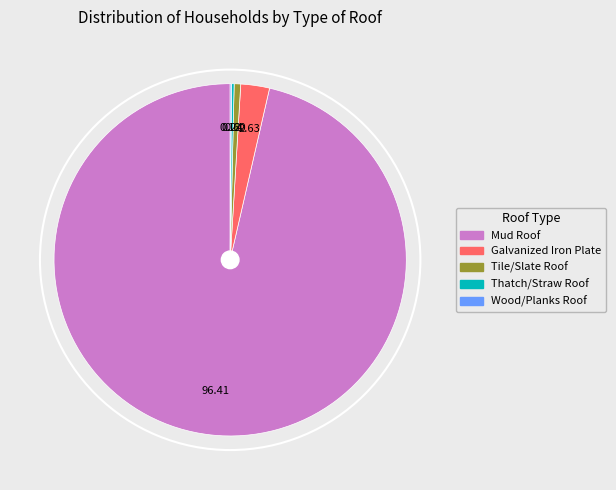

Which has a higher value, Tile/Slate Roof or Galvanized Iron Plate?

Galvanized Iron Plate